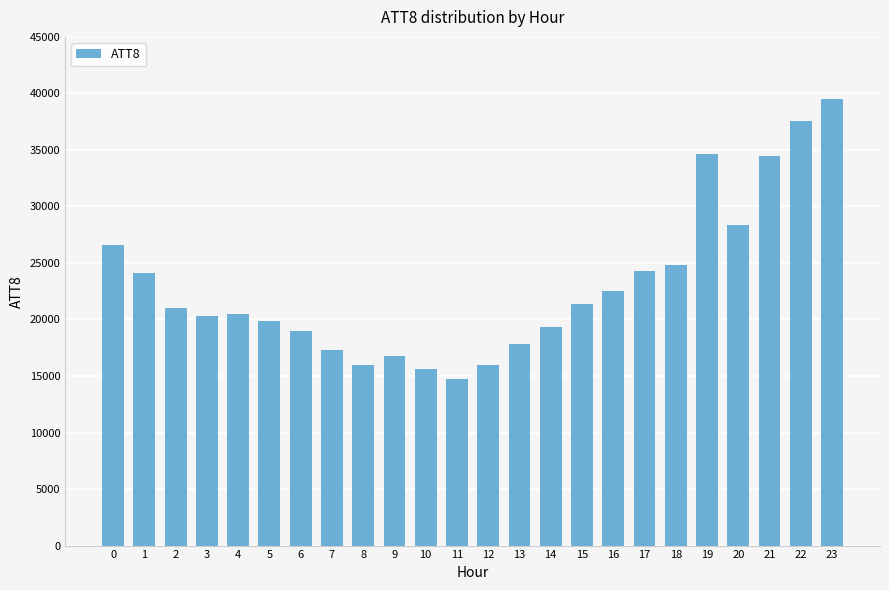

Count the number of data series in this chart.

1